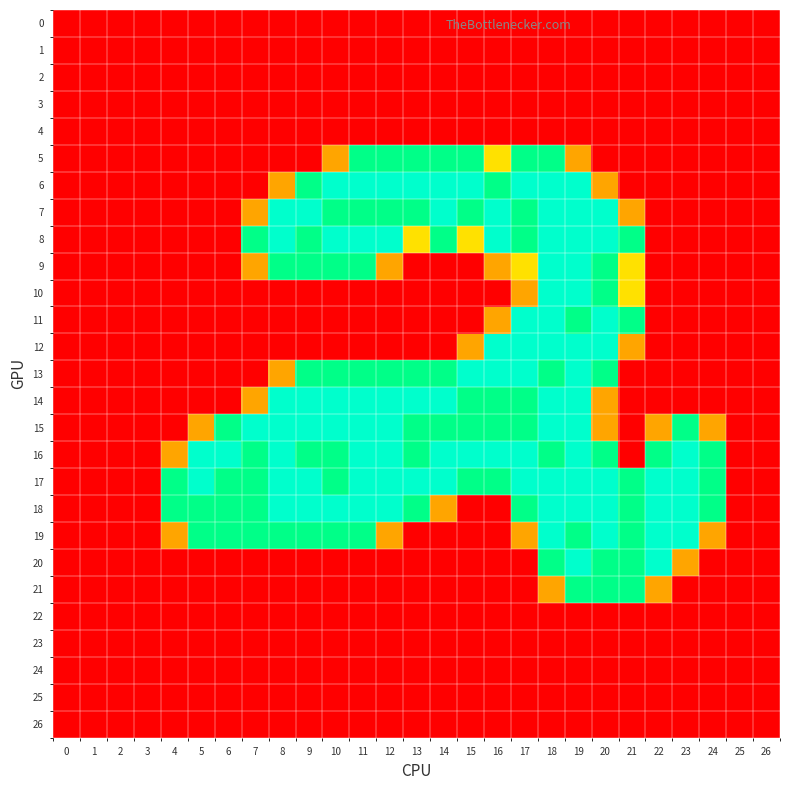

Reading left to right, what are all the values shown in this chart?

0: 0=0.0	1=0.0	2=0.0	3=0.0	4=0.0	5=0.0	6=0.0	7=0.0	8=0.0	9=0.0	10=0.0	11=0.0	12=0.0	13=0.0	14=0.0	15=0.0	16=0.0	17=0.0	18=0.0	19=0.0	20=0.0	21=0.0	22=0.0	23=0.0	24=0.0	25=0.0	26=0.0
1: 0=0.0	1=0.0	2=0.0	3=0.0	4=0.0	5=0.0	6=0.0	7=0.0	8=0.0	9=0.0	10=0.0	11=0.0	12=0.0	13=0.0	14=0.0	15=0.0	16=0.0	17=0.0	18=0.0	19=0.0	20=0.0	21=0.0	22=0.0	23=0.0	24=0.0	25=0.0	26=0.0
2: 0=0.0	1=0.0	2=0.0	3=0.0	4=0.0	5=0.0	6=0.0	7=0.0	8=0.0	9=0.0	10=0.0	11=0.0	12=0.0	13=0.0	14=0.0	15=0.0	16=0.0	17=0.0	18=0.0	19=0.0	20=0.0	21=0.0	22=0.0	23=0.0	24=0.0	25=0.0	26=0.0
3: 0=0.0	1=0.0	2=0.0	3=0.0	4=0.0	5=0.0	6=0.0	7=0.0	8=0.0	9=0.0	10=0.0	11=0.0	12=0.0	13=0.0	14=0.0	15=0.0	16=0.0	17=0.0	18=0.0	19=0.0	20=0.0	21=0.0	22=0.0	23=0.0	24=0.0	25=0.0	26=0.0
4: 0=0.0	1=0.0	2=0.0	3=0.0	4=0.0	5=0.0	6=0.0	7=0.0	8=0.0	9=0.0	10=0.0	11=0.0	12=0.0	13=0.0	14=0.0	15=0.0	16=0.0	17=0.0	18=0.0	19=0.0	20=0.0	21=0.0	22=0.0	23=0.0	24=0.0	25=0.0	26=0.0
5: 0=0.0	1=0.0	2=0.0	3=0.0	4=0.0	5=0.0	6=0.0	7=0.0	8=0.0	9=0.0	10=0.8	11=1.5	12=1.5	13=1.5	14=1.5	15=1.5	16=1.0	17=1.5	18=1.5	19=0.8	20=0.0	21=0.0	22=0.0	23=0.0	24=0.0	25=0.0	26=0.0
6: 0=0.0	1=0.0	2=0.0	3=0.0	4=0.0	5=0.0	6=0.0	7=0.0	8=0.8	9=1.5	10=2.0	11=2.0	12=2.0	13=2.0	14=2.0	15=2.0	16=1.5	17=2.0	18=2.0	19=2.0	20=0.8	21=0.0	22=0.0	23=0.0	24=0.0	25=0.0	26=0.0
7: 0=0.0	1=0.0	2=0.0	3=0.0	4=0.0	5=0.0	6=0.0	7=0.8	8=2.0	9=2.0	10=1.5	11=1.5	12=1.5	13=1.5	14=2.0	15=1.5	16=2.0	17=1.5	18=2.0	19=2.0	20=2.0	21=0.8	22=0.0	23=0.0	24=0.0	25=0.0	26=0.0
8: 0=0.0	1=0.0	2=0.0	3=0.0	4=0.0	5=0.0	6=0.0	7=1.5	8=2.0	9=1.5	10=2.0	11=2.0	12=2.0	13=1.0	14=1.5	15=1.0	16=2.0	17=1.5	18=2.0	19=2.0	20=2.0	21=1.5	22=0.0	23=0.0	24=0.0	25=0.0	26=0.0
9: 0=0.0	1=0.0	2=0.0	3=0.0	4=0.0	5=0.0	6=0.0	7=0.8	8=1.5	9=1.5	10=1.5	11=1.5	12=0.8	13=0.0	14=0.0	15=0.0	16=0.8	17=1.0	18=2.0	19=2.0	20=1.5	21=1.0	22=0.0	23=0.0	24=0.0	25=0.0	26=0.0
10: 0=0.0	1=0.0	2=0.0	3=0.0	4=0.0	5=0.0	6=0.0	7=0.0	8=0.0	9=0.0	10=0.0	11=0.0	12=0.0	13=0.0	14=0.0	15=0.0	16=0.0	17=0.8	18=2.0	19=2.0	20=1.5	21=1.0	22=0.0	23=0.0	24=0.0	25=0.0	26=0.0
11: 0=0.0	1=0.0	2=0.0	3=0.0	4=0.0	5=0.0	6=0.0	7=0.0	8=0.0	9=0.0	10=0.0	11=0.0	12=0.0	13=0.0	14=0.0	15=0.0	16=0.8	17=2.0	18=2.0	19=1.5	20=2.0	21=1.5	22=0.0	23=0.0	24=0.0	25=0.0	26=0.0
12: 0=0.0	1=0.0	2=0.0	3=0.0	4=0.0	5=0.0	6=0.0	7=0.0	8=0.0	9=0.0	10=0.0	11=0.0	12=0.0	13=0.0	14=0.0	15=0.8	16=2.0	17=2.0	18=2.0	19=2.0	20=2.0	21=0.8	22=0.0	23=0.0	24=0.0	25=0.0	26=0.0
13: 0=0.0	1=0.0	2=0.0	3=0.0	4=0.0	5=0.0	6=0.0	7=0.0	8=0.8	9=1.5	10=1.5	11=1.5	12=1.5	13=1.5	14=1.5	15=2.0	16=2.0	17=2.0	18=1.5	19=2.0	20=1.5	21=0.0	22=0.0	23=0.0	24=0.0	25=0.0	26=0.0
14: 0=0.0	1=0.0	2=0.0	3=0.0	4=0.0	5=0.0	6=0.0	7=0.8	8=2.0	9=2.0	10=2.0	11=2.0	12=2.0	13=2.0	14=2.0	15=1.5	16=1.5	17=1.5	18=2.0	19=2.0	20=0.8	21=0.0	22=0.0	23=0.0	24=0.0	25=0.0	26=0.0
15: 0=0.0	1=0.0	2=0.0	3=0.0	4=0.0	5=0.8	6=1.5	7=2.0	8=2.0	9=2.0	10=2.0	11=2.0	12=2.0	13=1.5	14=1.5	15=1.5	16=1.5	17=1.5	18=2.0	19=2.0	20=0.8	21=0.0	22=0.8	23=1.5	24=0.8	25=0.0	26=0.0
16: 0=0.0	1=0.0	2=0.0	3=0.0	4=0.8	5=2.0	6=2.0	7=1.5	8=2.0	9=1.5	10=1.5	11=2.0	12=2.0	13=1.5	14=2.0	15=2.0	16=2.0	17=2.0	18=1.5	19=2.0	20=1.5	21=0.0	22=1.5	23=2.0	24=1.5	25=0.0	26=0.0
17: 0=0.0	1=0.0	2=0.0	3=0.0	4=1.5	5=2.0	6=1.5	7=1.5	8=2.0	9=2.0	10=1.5	11=2.0	12=2.0	13=2.0	14=2.0	15=1.5	16=1.5	17=2.0	18=2.0	19=2.0	20=2.0	21=1.5	22=2.0	23=2.0	24=1.5	25=0.0	26=0.0
18: 0=0.0	1=0.0	2=0.0	3=0.0	4=1.5	5=1.5	6=1.5	7=1.5	8=2.0	9=2.0	10=2.0	11=2.0	12=2.0	13=1.5	14=0.8	15=0.0	16=0.0	17=1.5	18=2.0	19=2.0	20=2.0	21=1.5	22=2.0	23=2.0	24=1.5	25=0.0	26=0.0
19: 0=0.0	1=0.0	2=0.0	3=0.0	4=0.8	5=1.5	6=1.5	7=1.5	8=1.5	9=1.5	10=1.5	11=1.5	12=0.8	13=0.0	14=0.0	15=0.0	16=0.0	17=0.8	18=2.0	19=1.5	20=2.0	21=1.5	22=2.0	23=2.0	24=0.8	25=0.0	26=0.0
20: 0=0.0	1=0.0	2=0.0	3=0.0	4=0.0	5=0.0	6=0.0	7=0.0	8=0.0	9=0.0	10=0.0	11=0.0	12=0.0	13=0.0	14=0.0	15=0.0	16=0.0	17=0.0	18=1.5	19=2.0	20=1.5	21=1.5	22=2.0	23=0.8	24=0.0	25=0.0	26=0.0
21: 0=0.0	1=0.0	2=0.0	3=0.0	4=0.0	5=0.0	6=0.0	7=0.0	8=0.0	9=0.0	10=0.0	11=0.0	12=0.0	13=0.0	14=0.0	15=0.0	16=0.0	17=0.0	18=0.8	19=1.5	20=1.5	21=1.5	22=0.8	23=0.0	24=0.0	25=0.0	26=0.0
22: 0=0.0	1=0.0	2=0.0	3=0.0	4=0.0	5=0.0	6=0.0	7=0.0	8=0.0	9=0.0	10=0.0	11=0.0	12=0.0	13=0.0	14=0.0	15=0.0	16=0.0	17=0.0	18=0.0	19=0.0	20=0.0	21=0.0	22=0.0	23=0.0	24=0.0	25=0.0	26=0.0
23: 0=0.0	1=0.0	2=0.0	3=0.0	4=0.0	5=0.0	6=0.0	7=0.0	8=0.0	9=0.0	10=0.0	11=0.0	12=0.0	13=0.0	14=0.0	15=0.0	16=0.0	17=0.0	18=0.0	19=0.0	20=0.0	21=0.0	22=0.0	23=0.0	24=0.0	25=0.0	26=0.0
24: 0=0.0	1=0.0	2=0.0	3=0.0	4=0.0	5=0.0	6=0.0	7=0.0	8=0.0	9=0.0	10=0.0	11=0.0	12=0.0	13=0.0	14=0.0	15=0.0	16=0.0	17=0.0	18=0.0	19=0.0	20=0.0	21=0.0	22=0.0	23=0.0	24=0.0	25=0.0	26=0.0
25: 0=0.0	1=0.0	2=0.0	3=0.0	4=0.0	5=0.0	6=0.0	7=0.0	8=0.0	9=0.0	10=0.0	11=0.0	12=0.0	13=0.0	14=0.0	15=0.0	16=0.0	17=0.0	18=0.0	19=0.0	20=0.0	21=0.0	22=0.0	23=0.0	24=0.0	25=0.0	26=0.0
26: 0=0.0	1=0.0	2=0.0	3=0.0	4=0.0	5=0.0	6=0.0	7=0.0	8=0.0	9=0.0	10=0.0	11=0.0	12=0.0	13=0.0	14=0.0	15=0.0	16=0.0	17=0.0	18=0.0	19=0.0	20=0.0	21=0.0	22=0.0	23=0.0	24=0.0	25=0.0	26=0.0